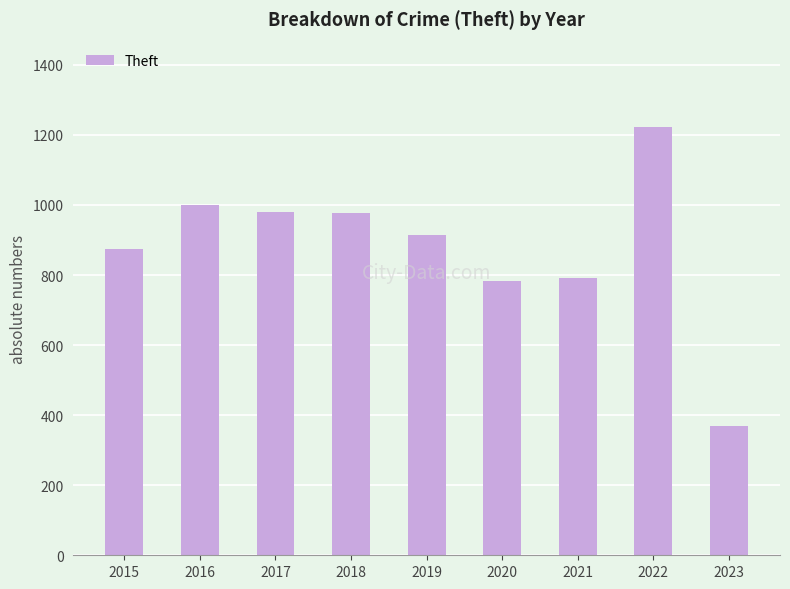

The value at 2023 is 368. True or false?

True